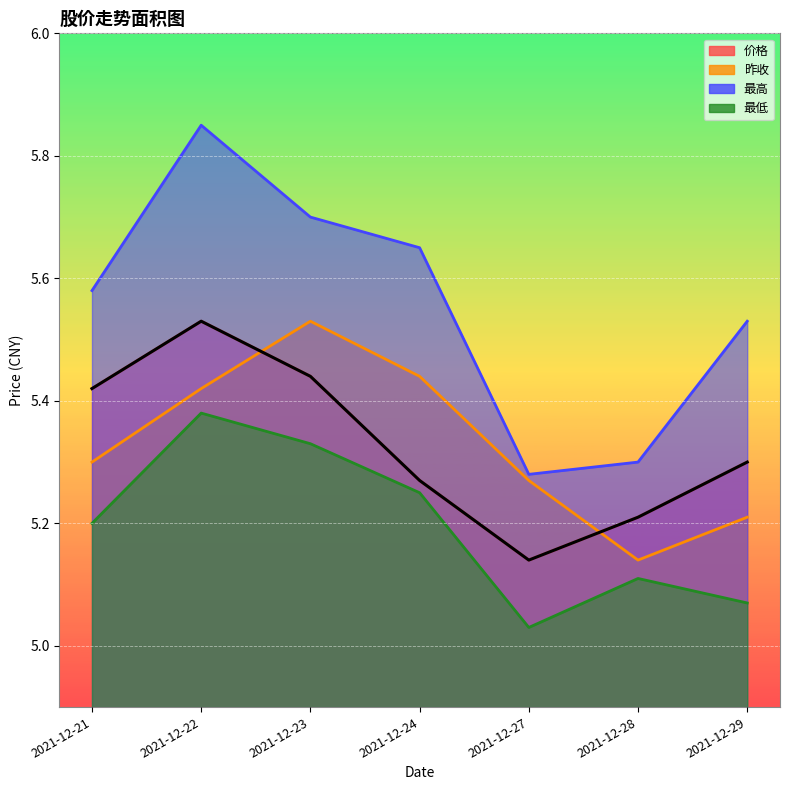

What is the greatest value displayed?

5.8